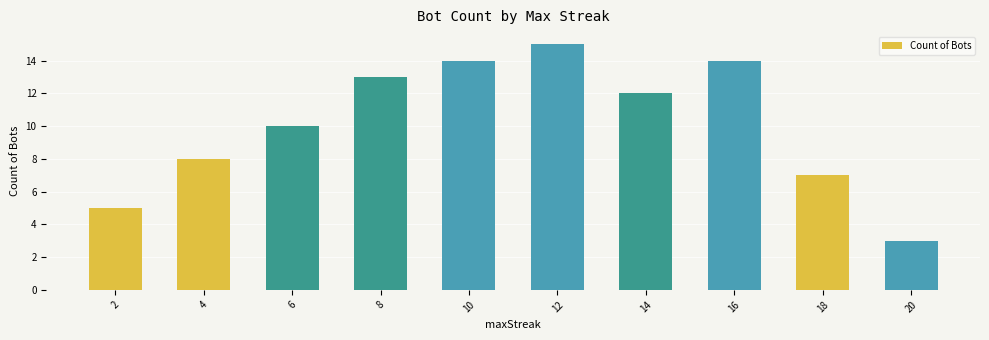

Read the value at 4, to the nearest 5.

10